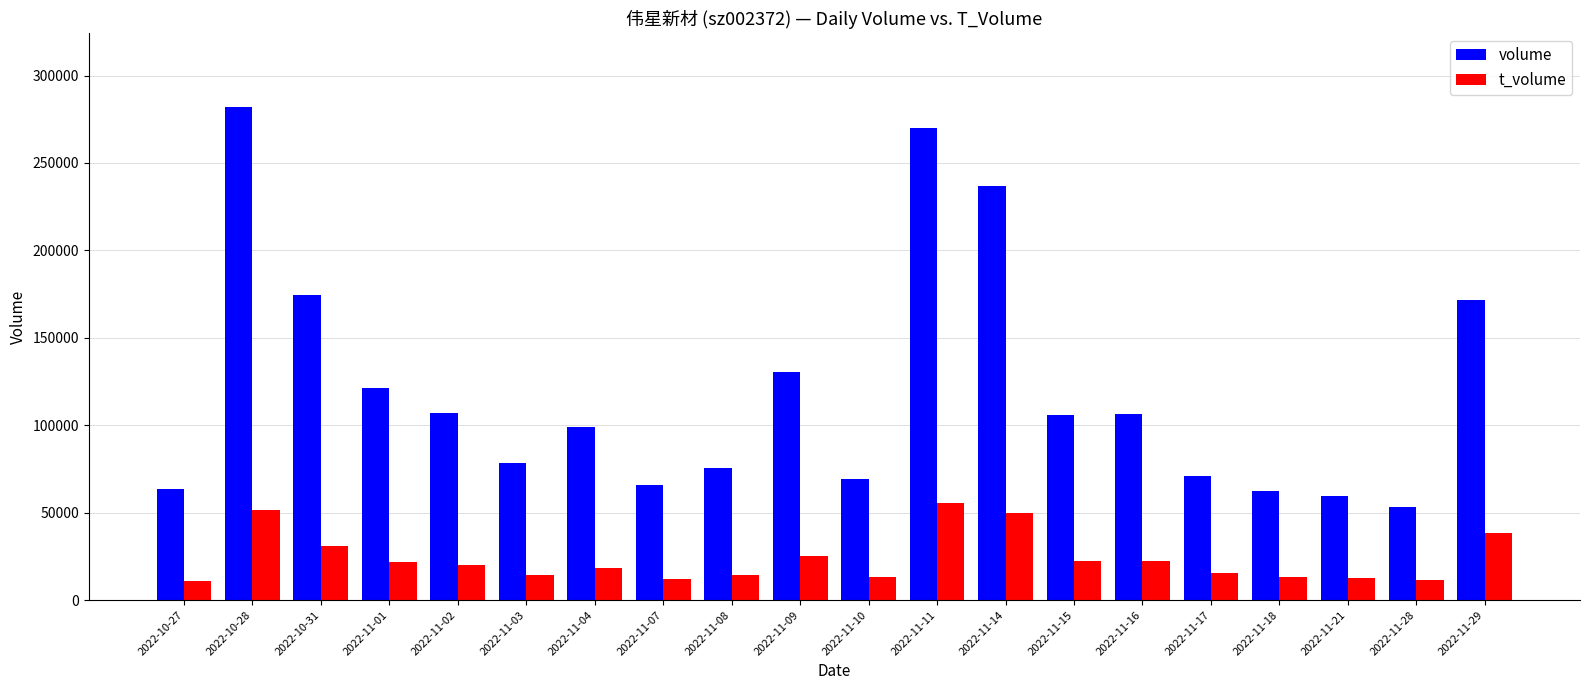

Which series has the largest range (max minus min)?

volume